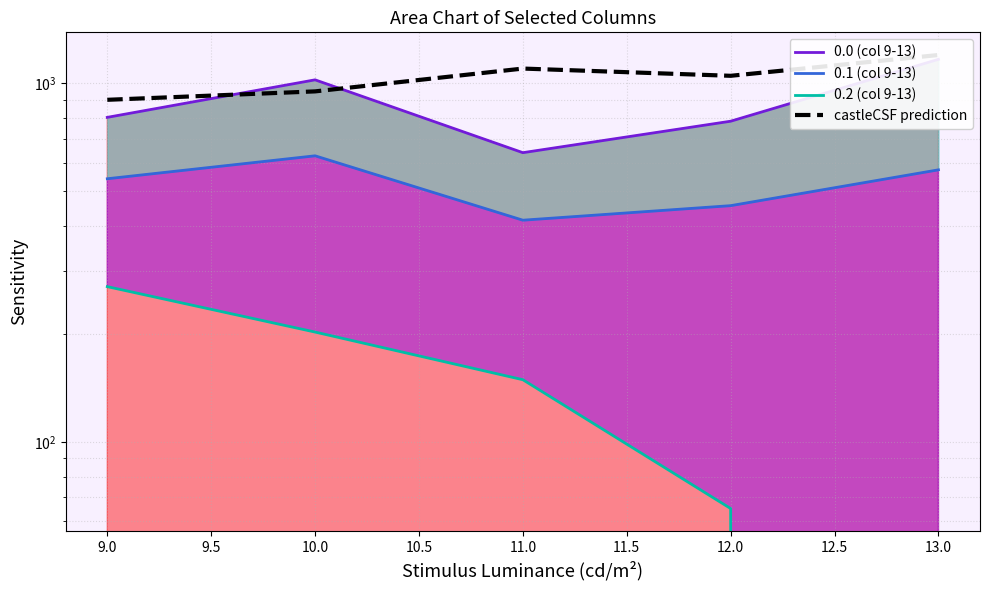

What is the difference between the maximum and minimum values in the 0.0 (col 9-13) series?

526.2